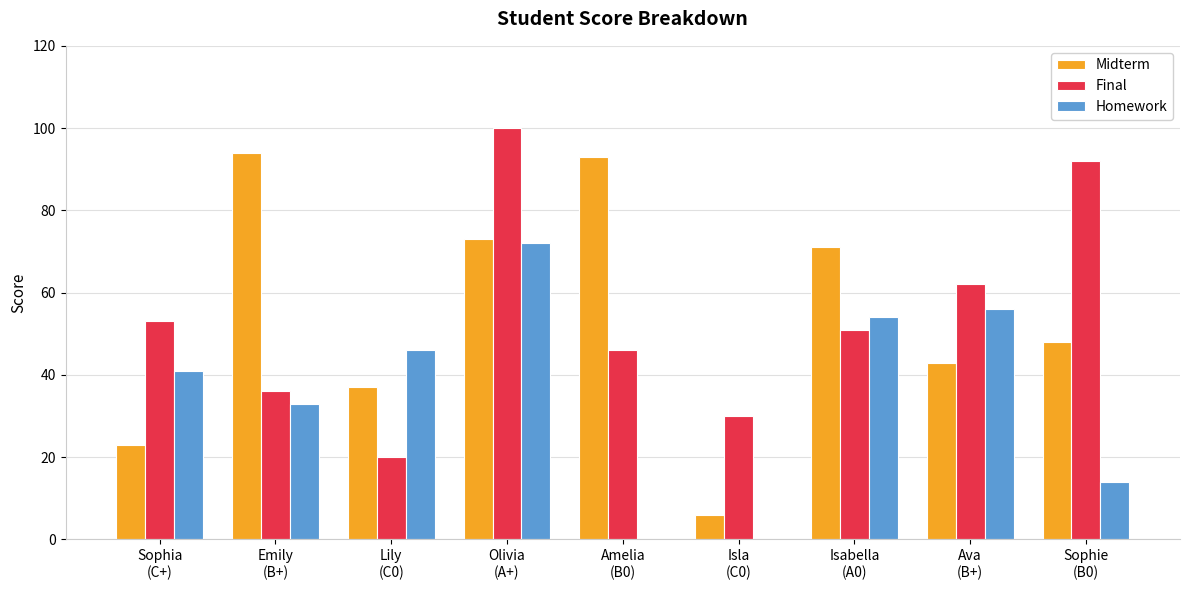

What is the greatest value displayed?

100